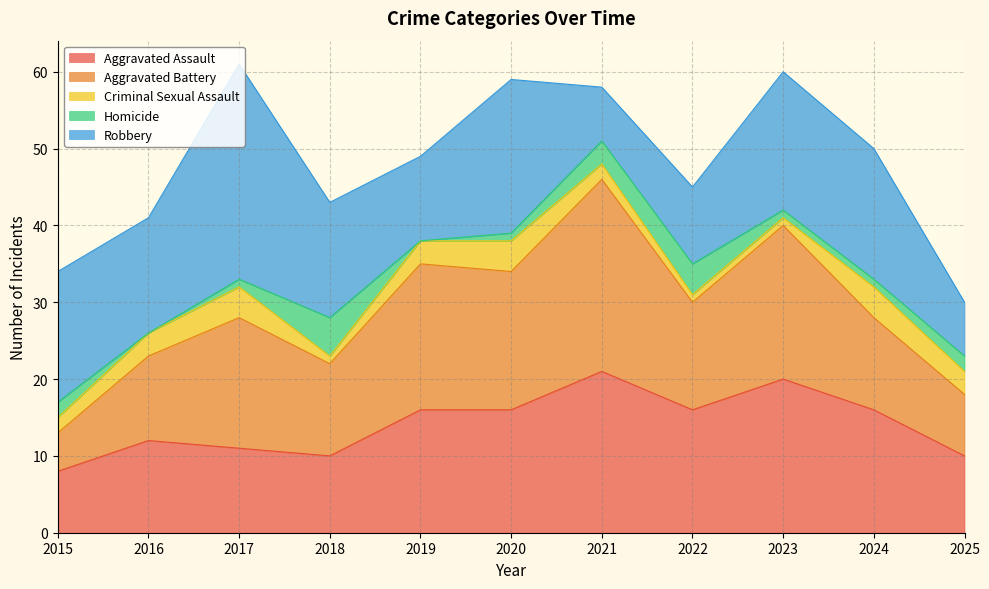

How many values in the Homicide series are below 1?

2